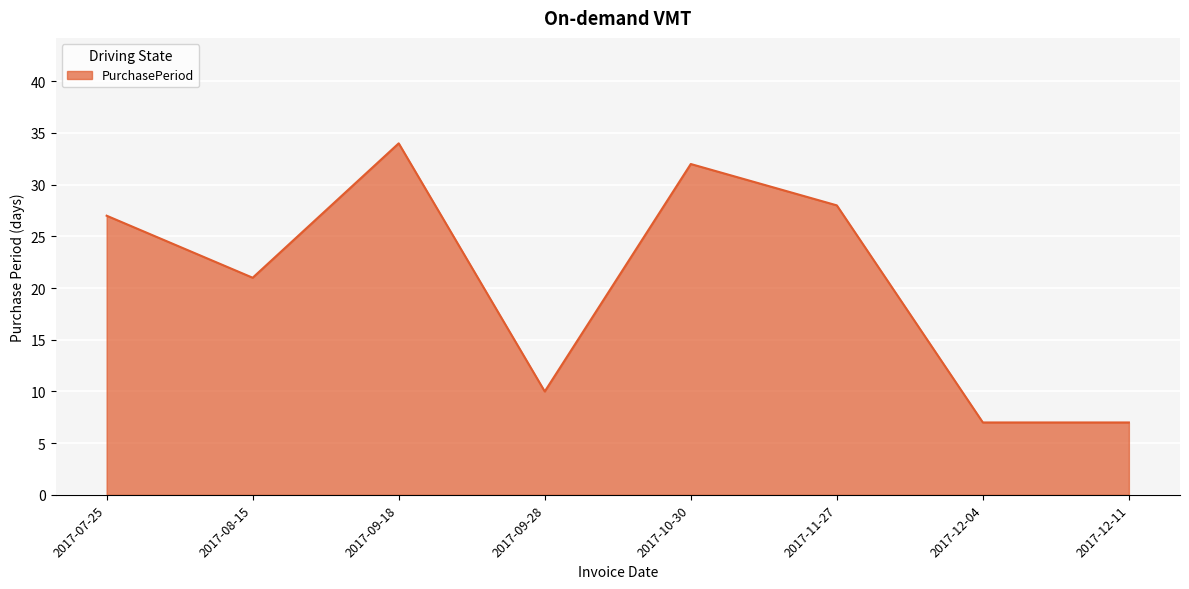

Approximately how many times larger is the value at 2017-11-27 compared to 2017-12-11?

4.0